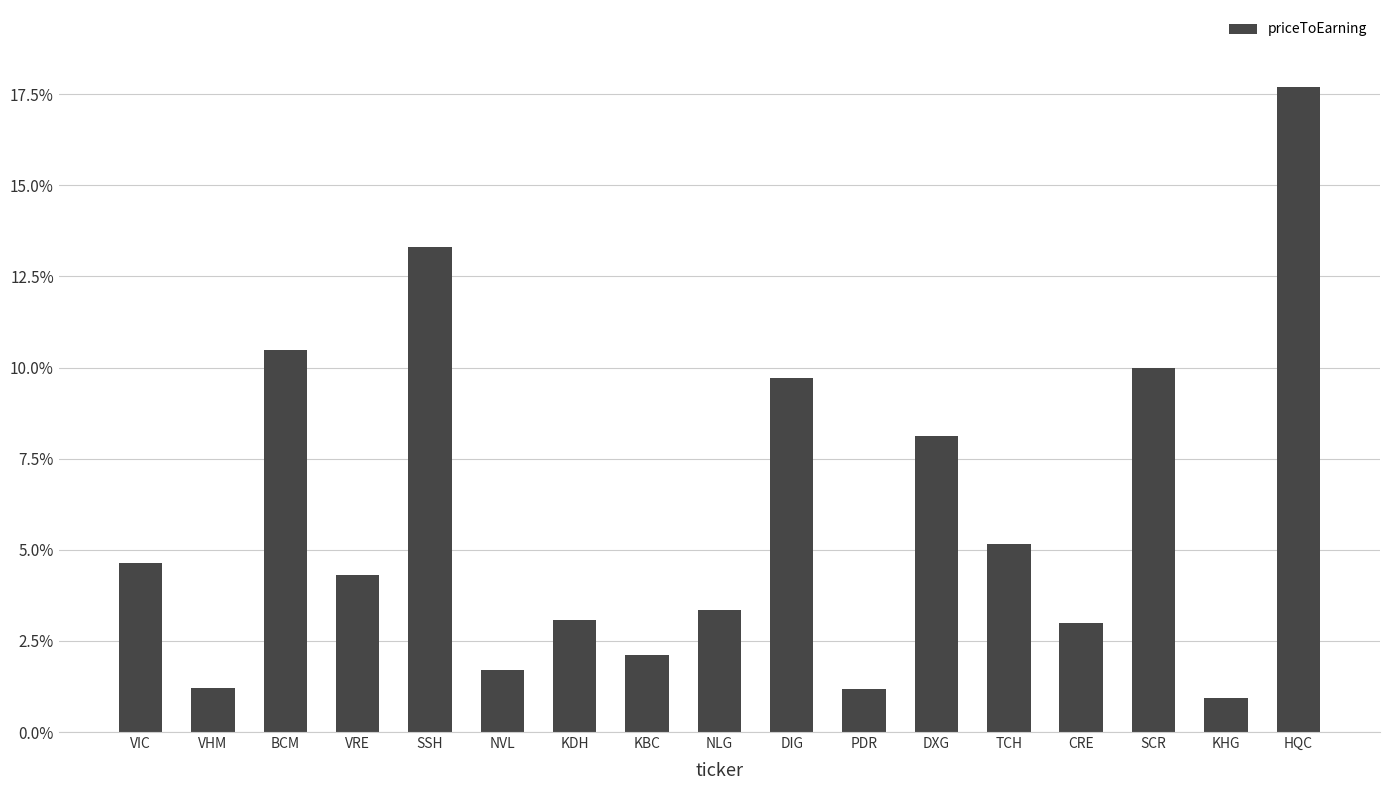

What is the label of the 12th bar from the right?

NVL